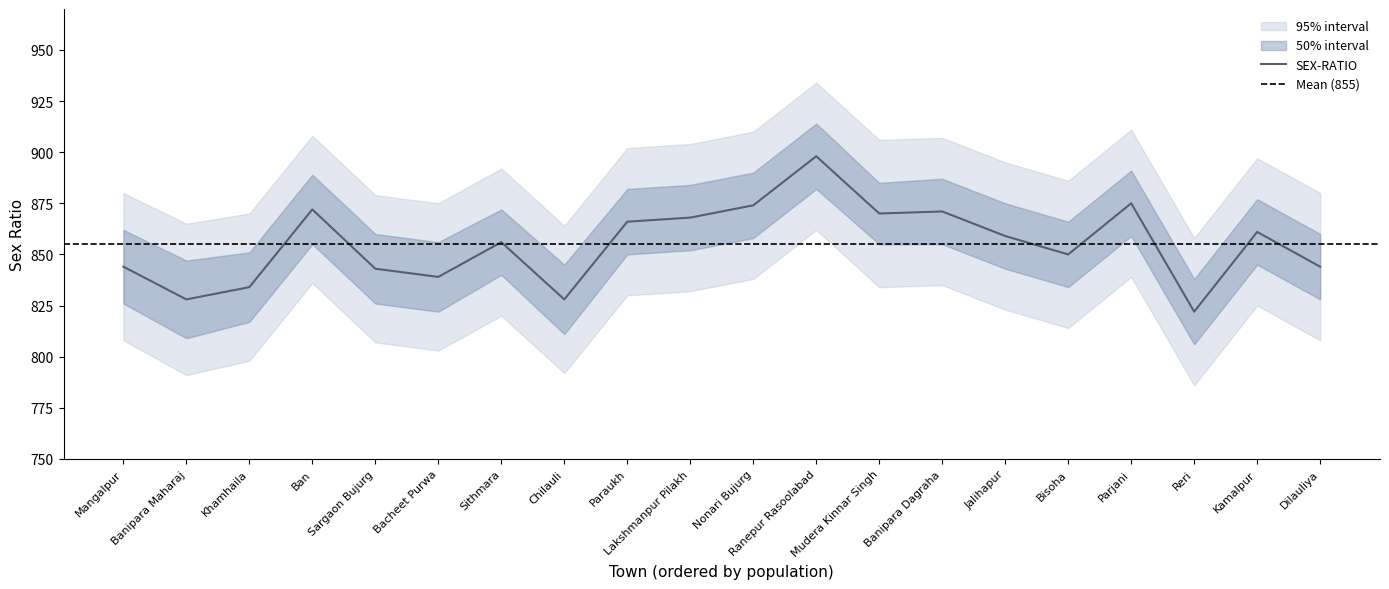

True or false: SEX-RATIO has a value of 859 at Jalihapur.

True